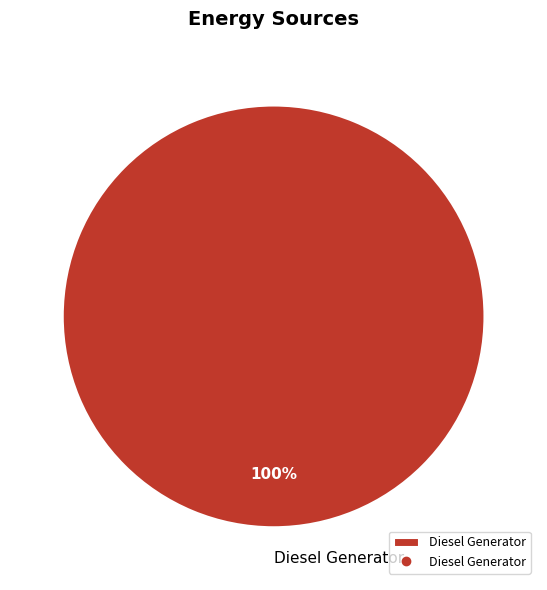

Is it true that Diesel Generator is 100% of the pie?

True